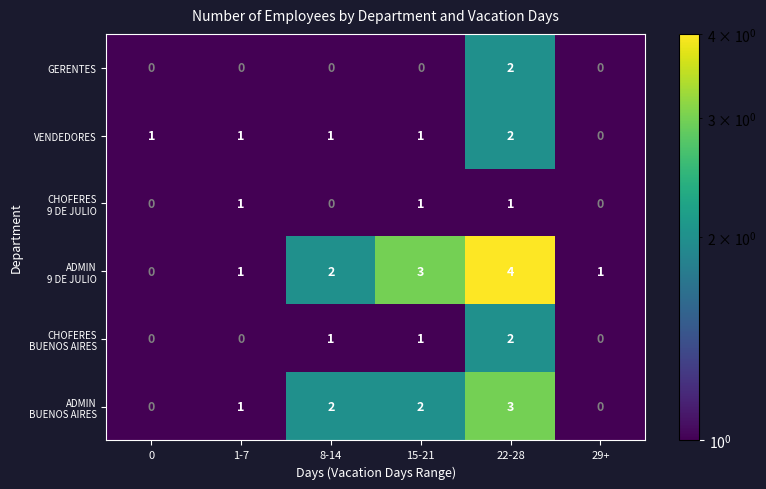

At which label does VENDEDORES reach its minimum?

29+